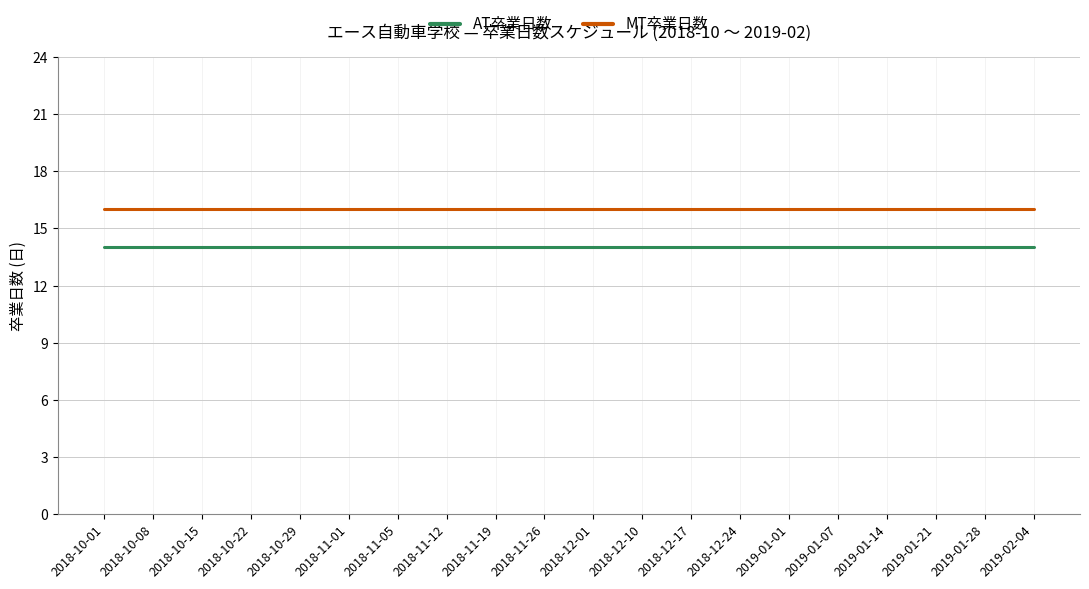

What is the minimum value for AT卒業日数?

14